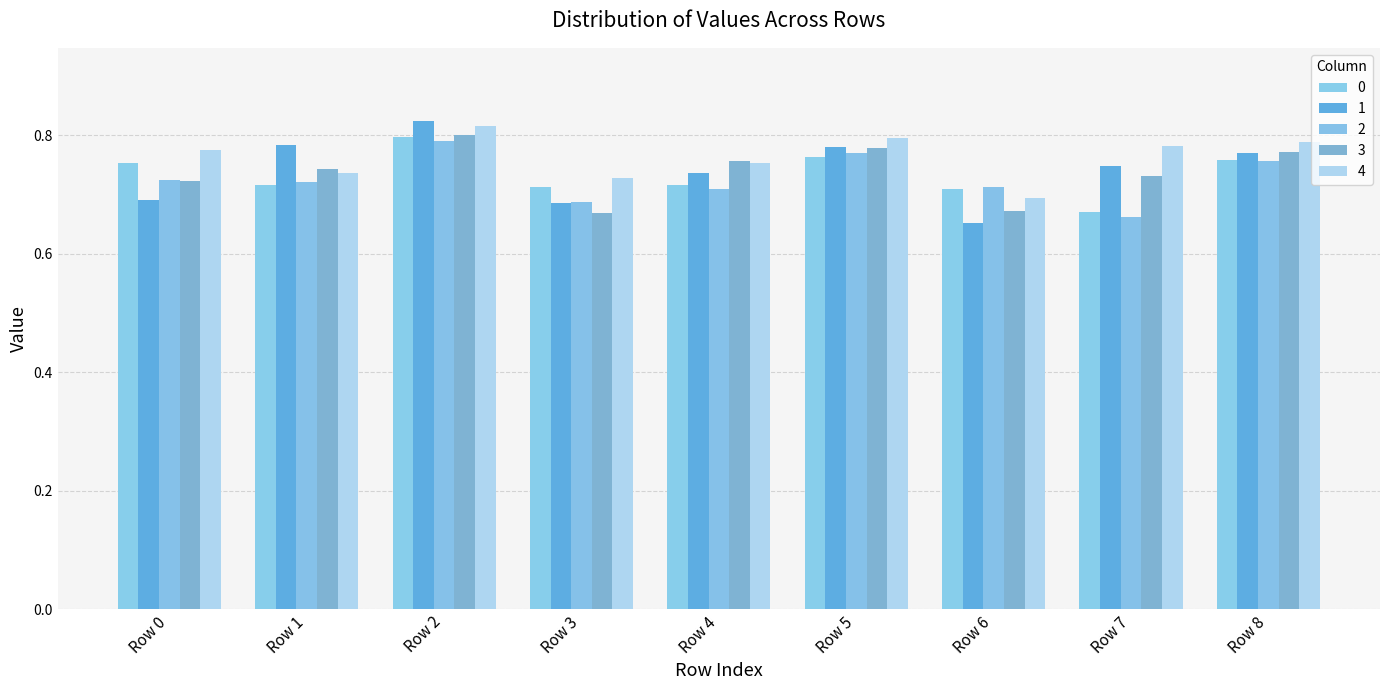

How many data points does each series have?

9